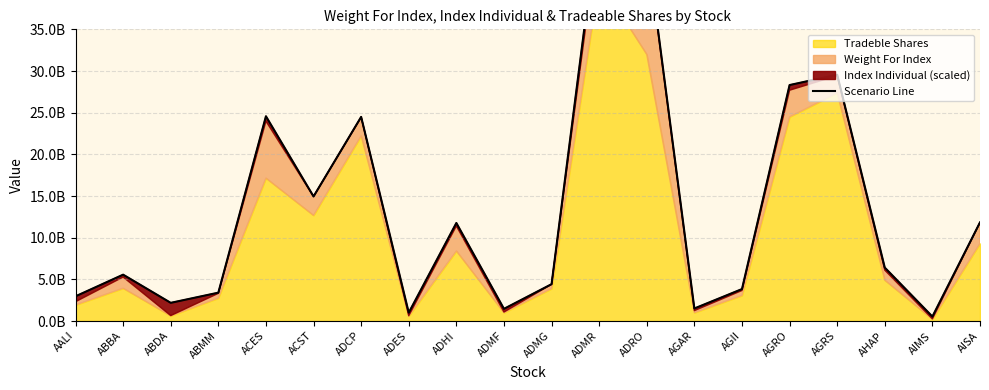

What is the sum of the values at ADHI and AIMS?

12300189102